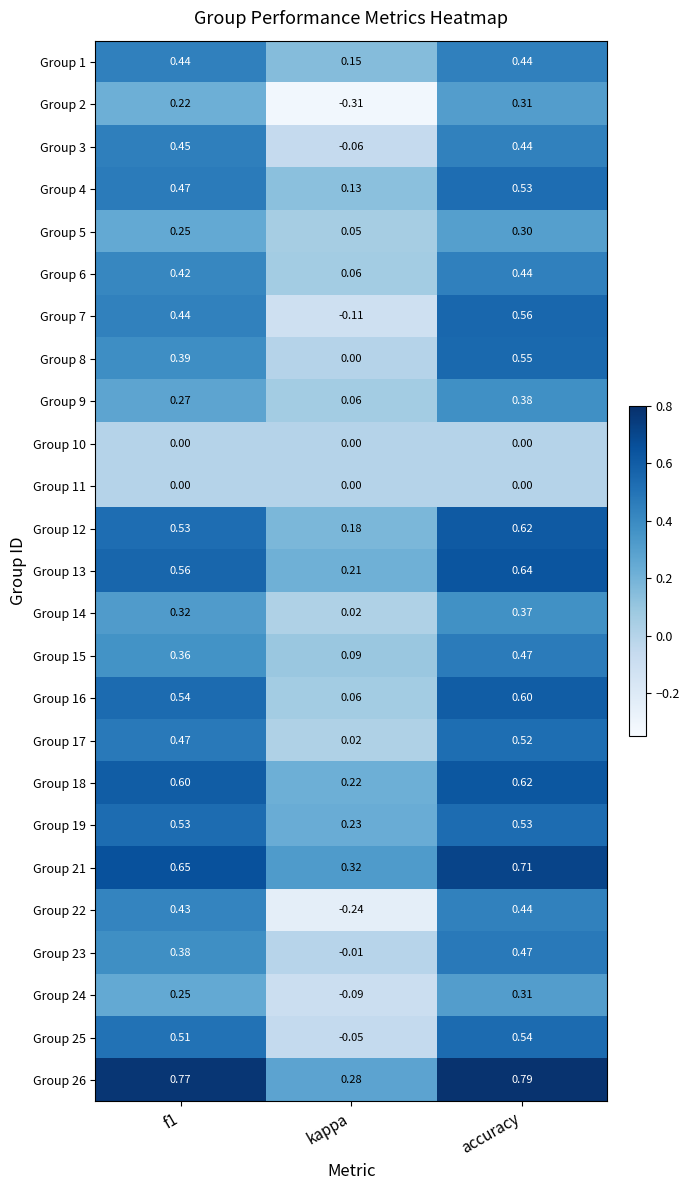

Which label corresponds to the largest value in the chart?

accuracy